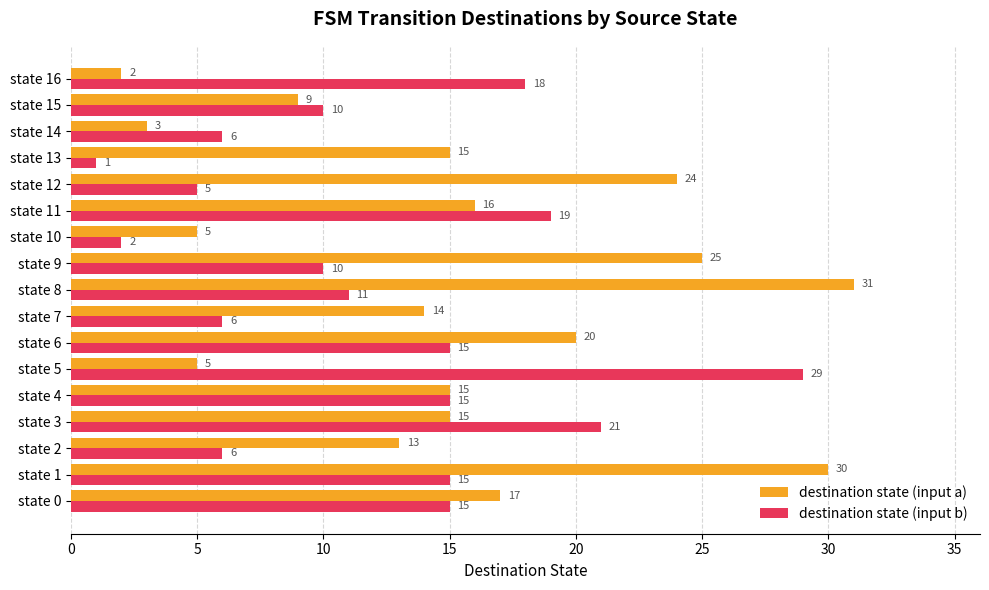

At which category is the sum across all series the highest?

state 1